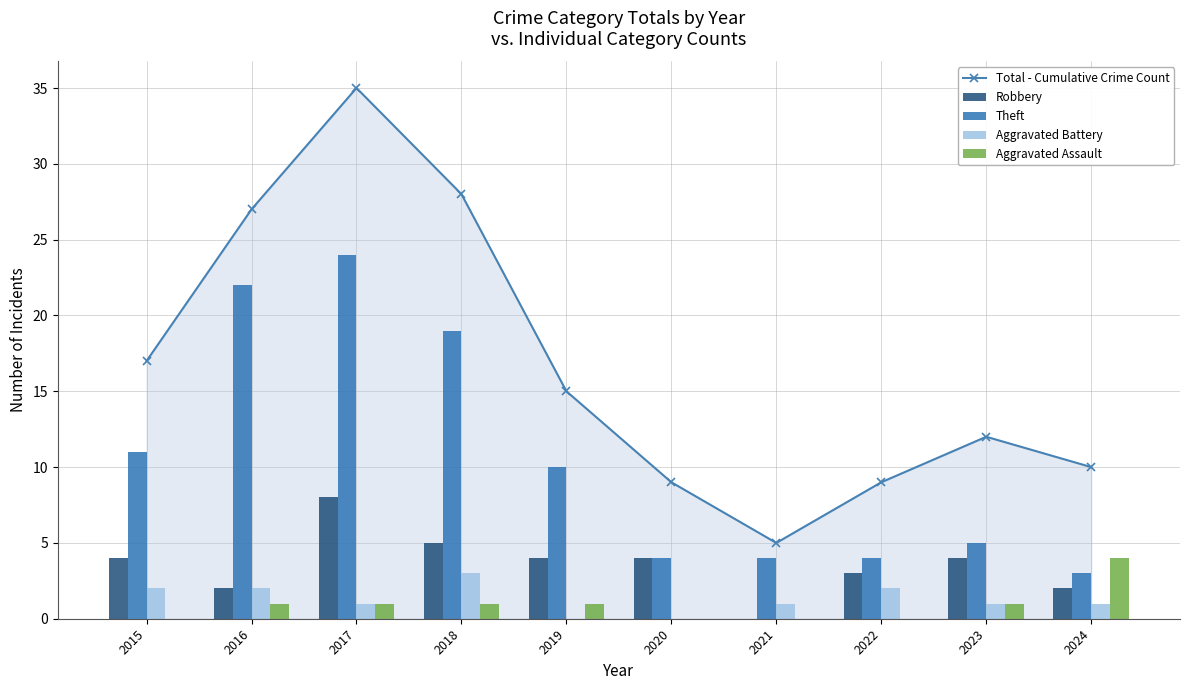

What is the value of the Aggravated Battery bar at the 7th from the left?

1